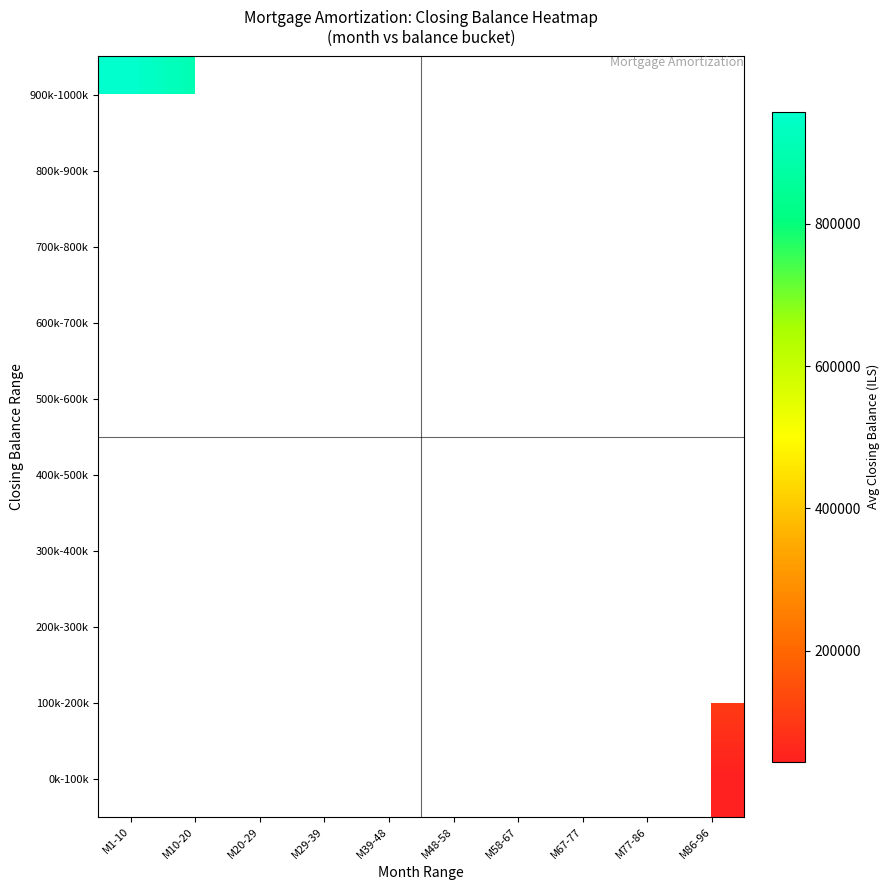

Which category has the highest value in the 900k-1000k series?

M1-10